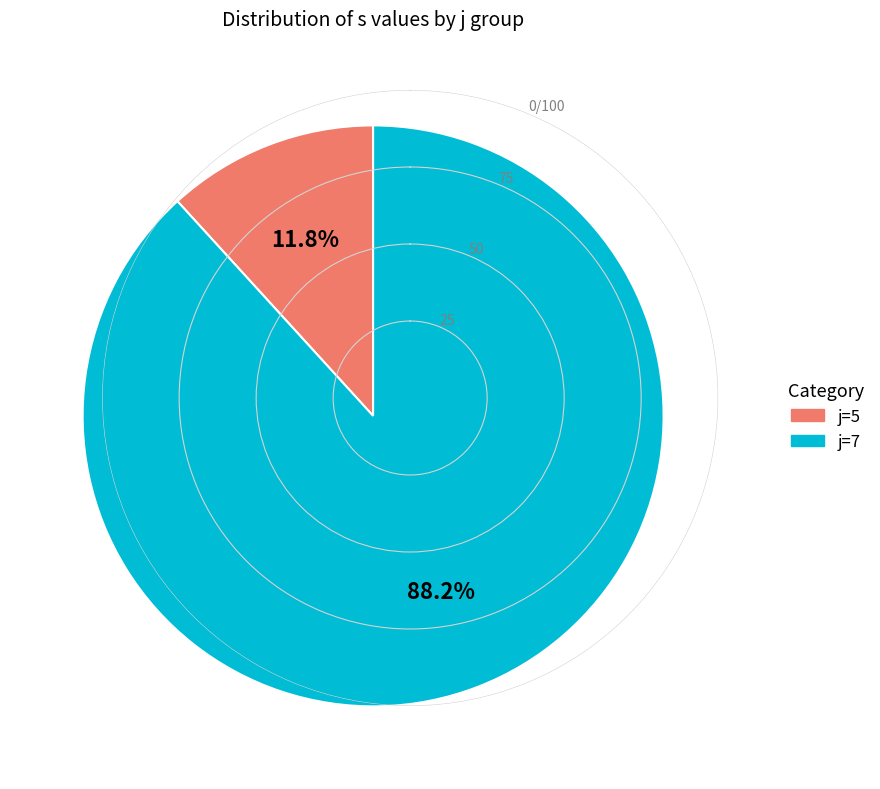

Is there a majority slice in this chart?

Yes